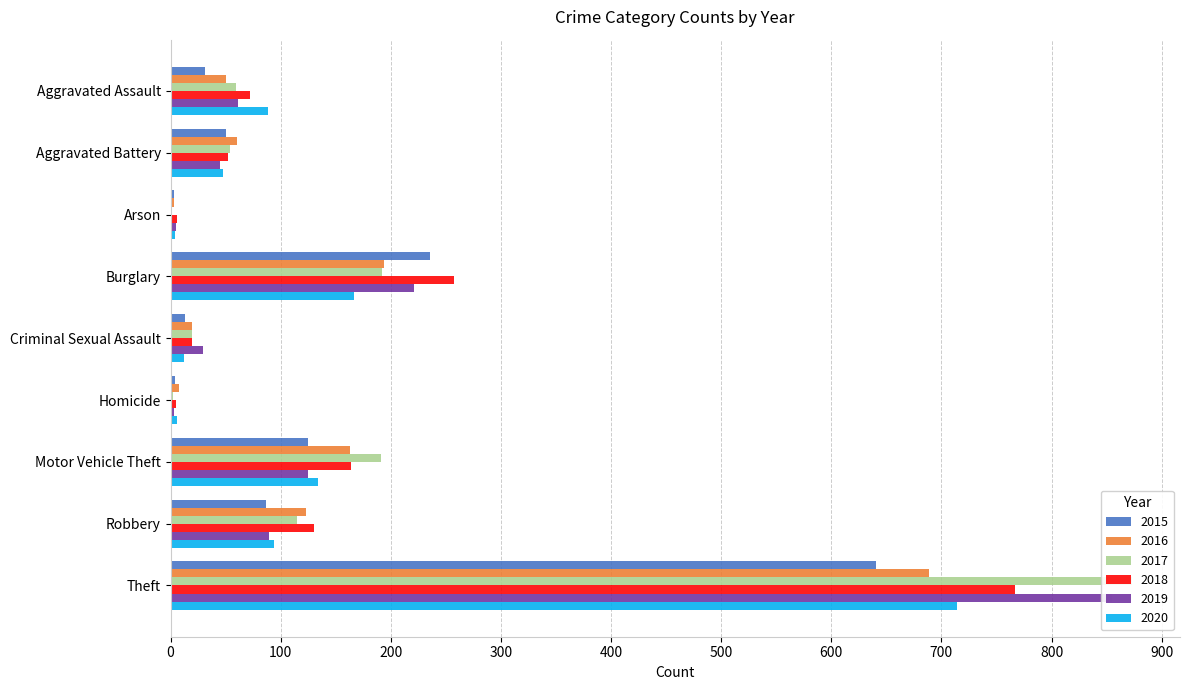

What is the difference between the 2017 values at Arson and Theft?

872